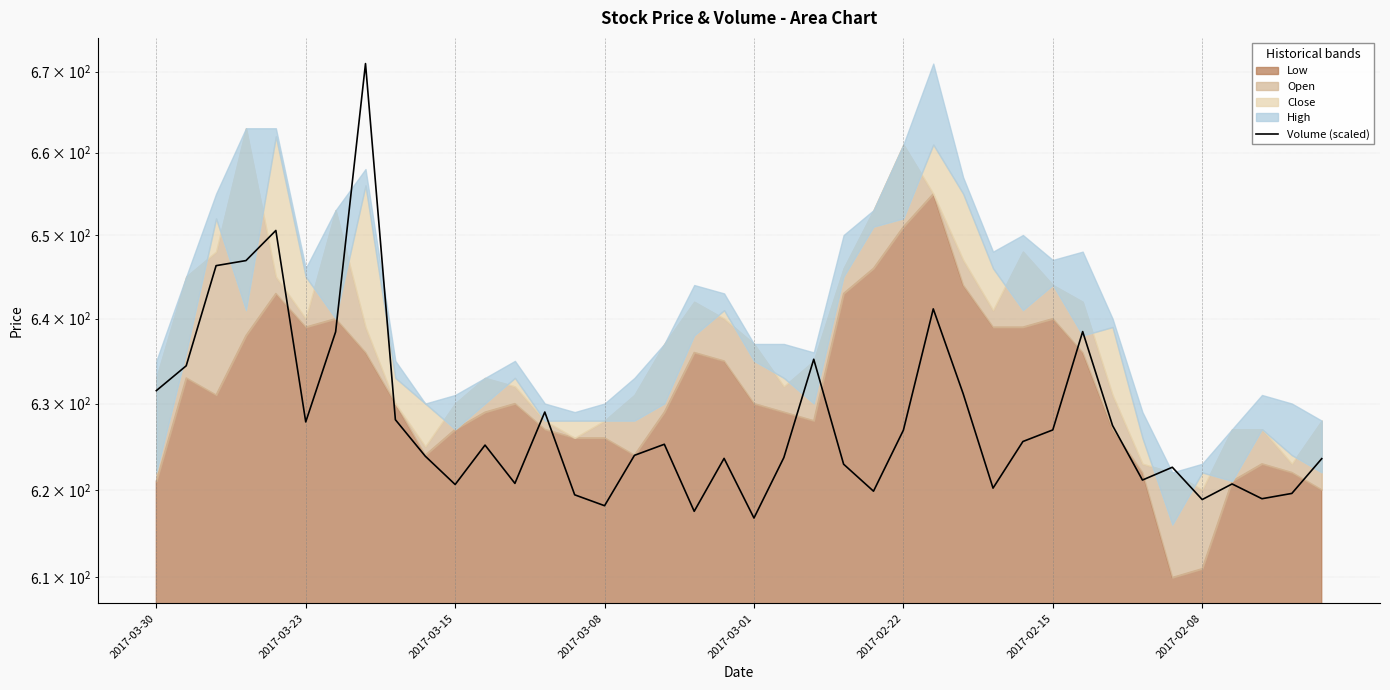

What is the change in value from 2017-02-08 to 21?

-47.3